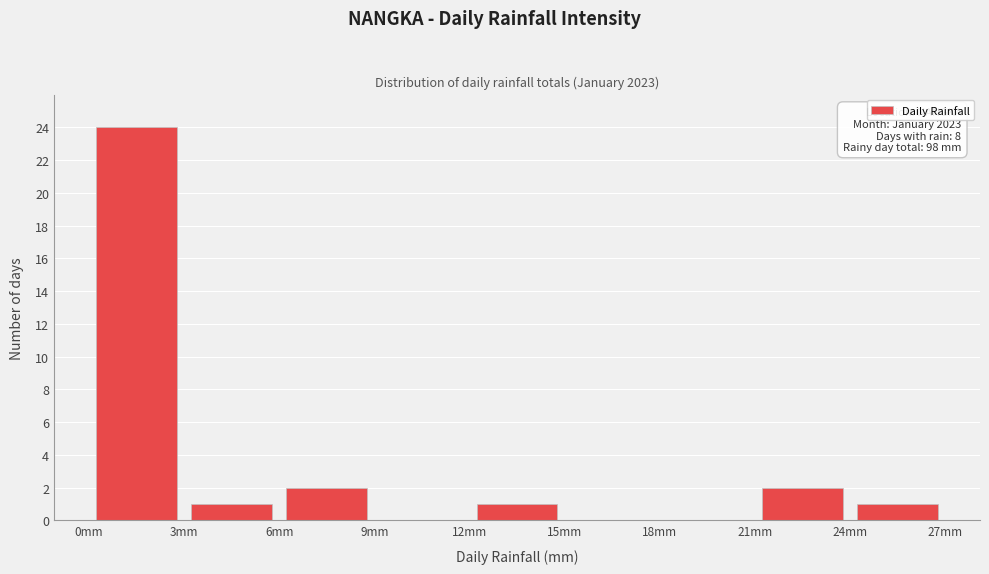

Which range on the x-axis has the tallest bar?

0 to 3